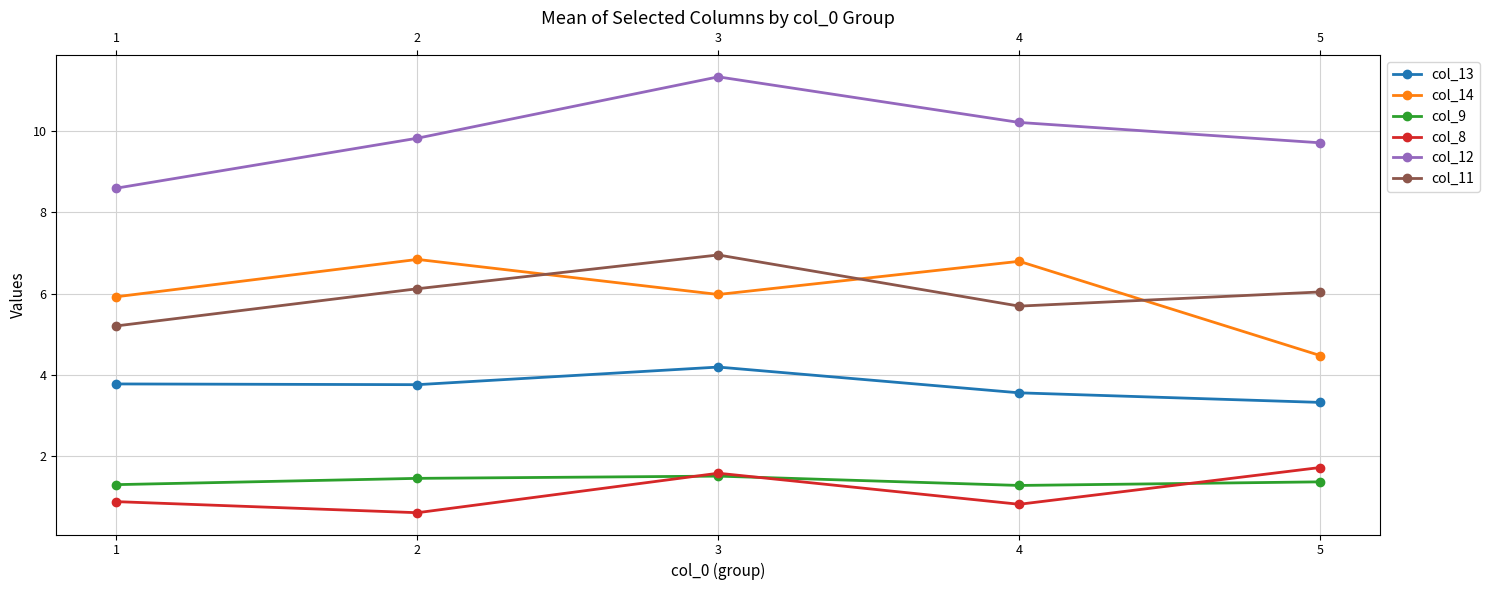

At which category does col_11 reach its first local valley?

4